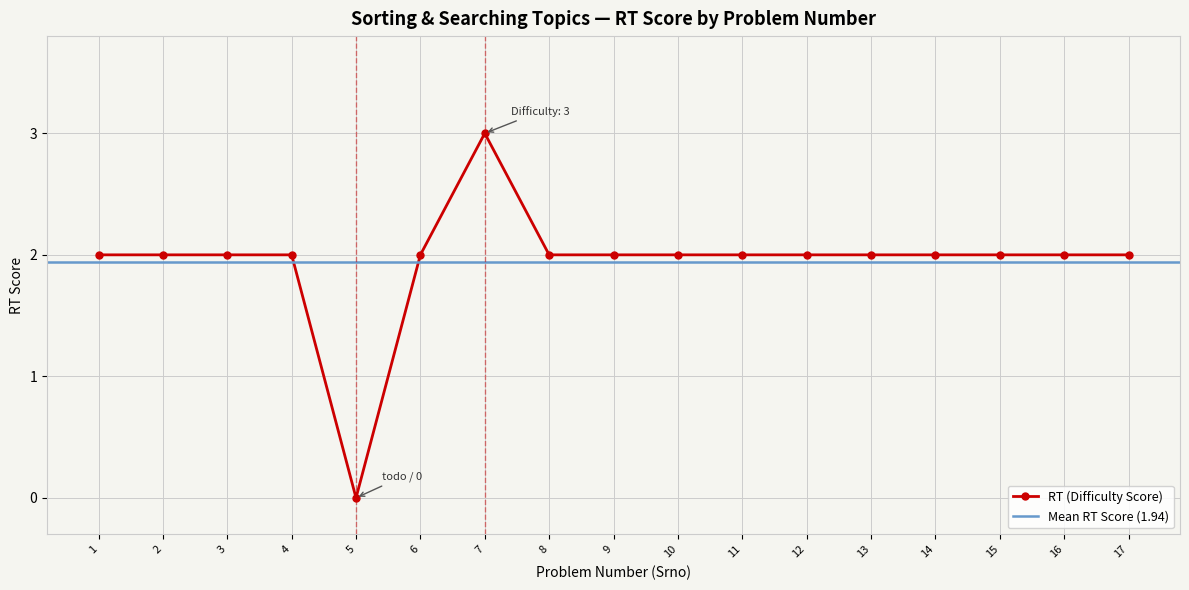

How many points are higher than both their immediate neighbors (excluding endpoints)?

1